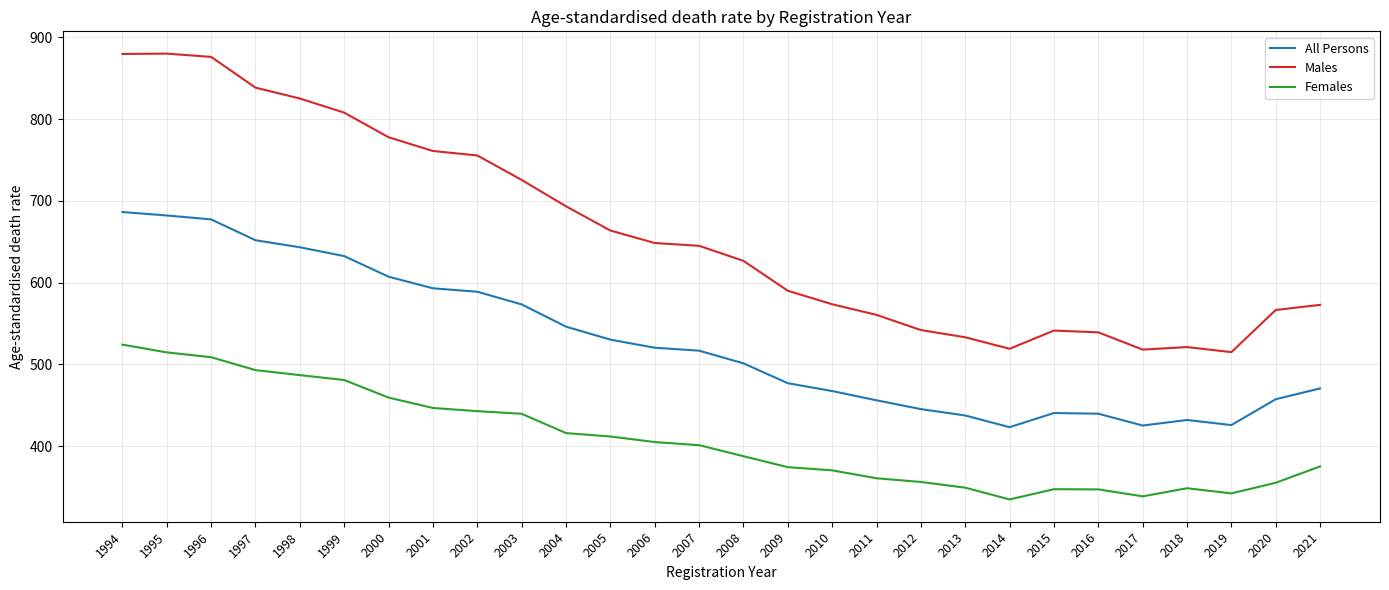

What is the approximate value of Males at 1995?

880.2